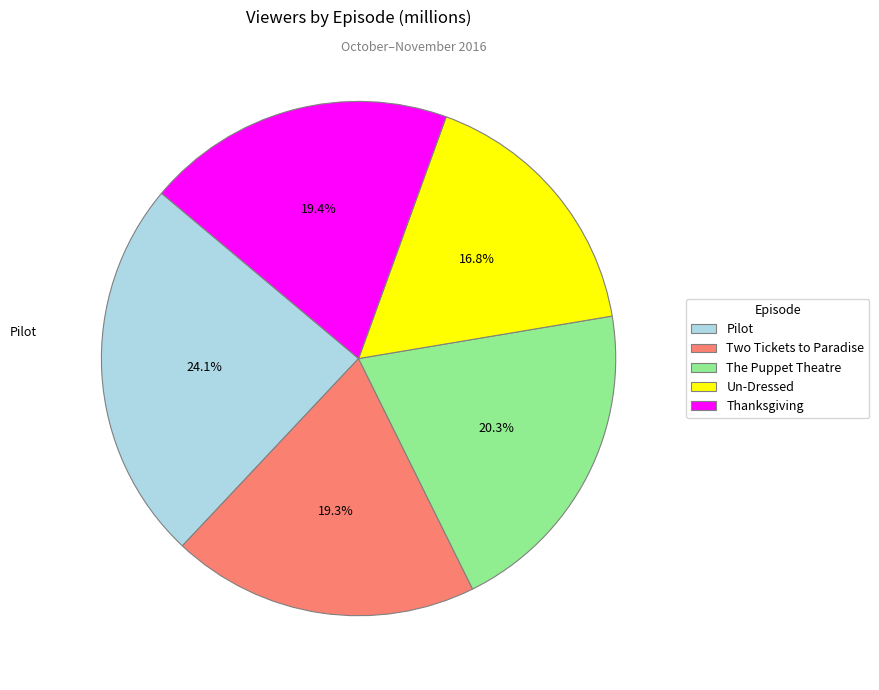

To the nearest percent, what is the difference between the Two Tickets to Paradise and Pilot slice percentages?

5%